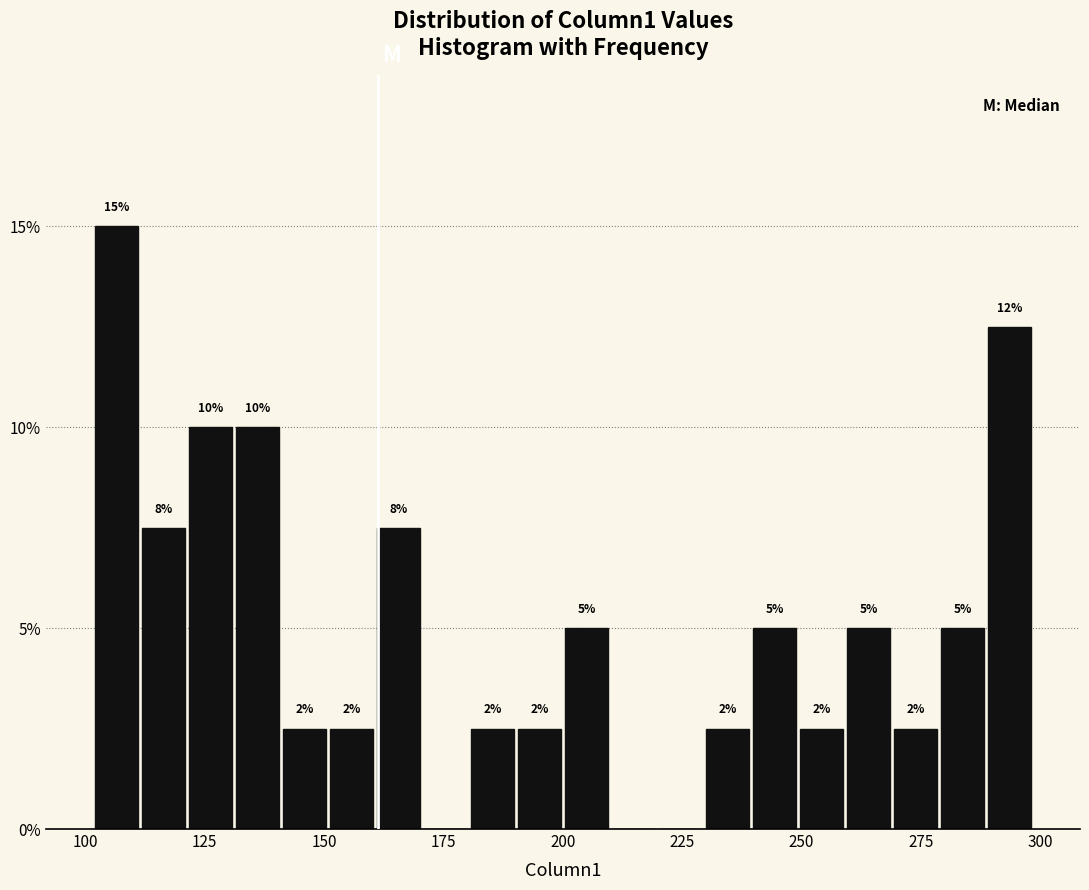

Read against the x-axis, roughly where is the centre of the tallest bar?

105